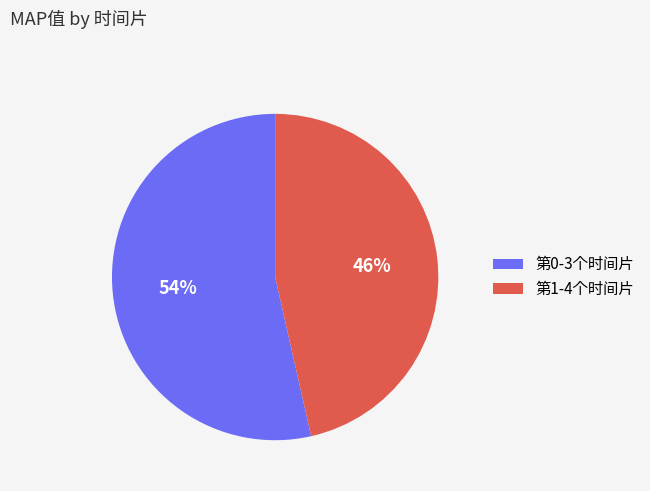

Which has a higher value, 第1-4个时间片 or 第0-3个时间片?

第0-3个时间片